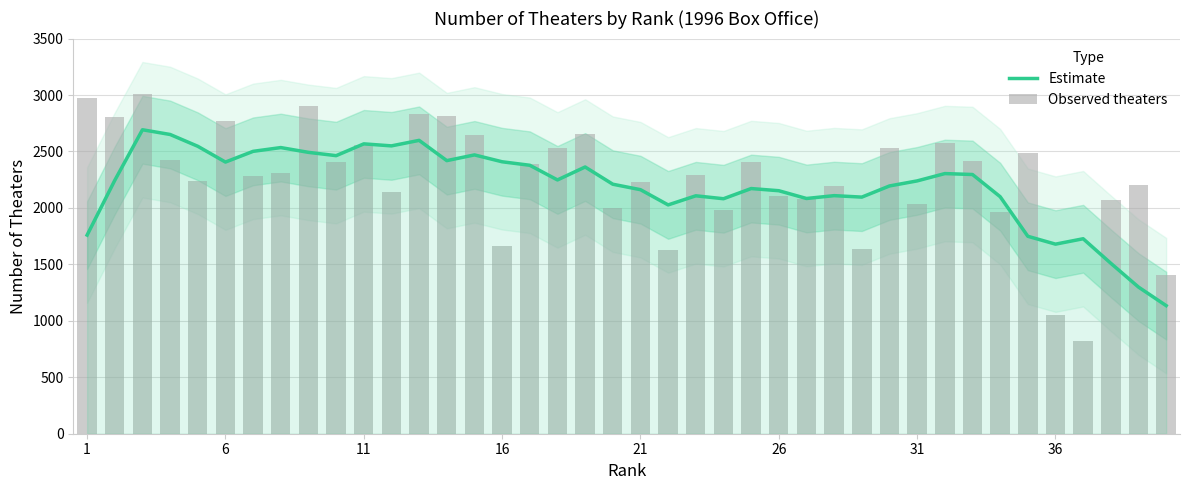

Which series has the largest total across all categories?

Observed theaters